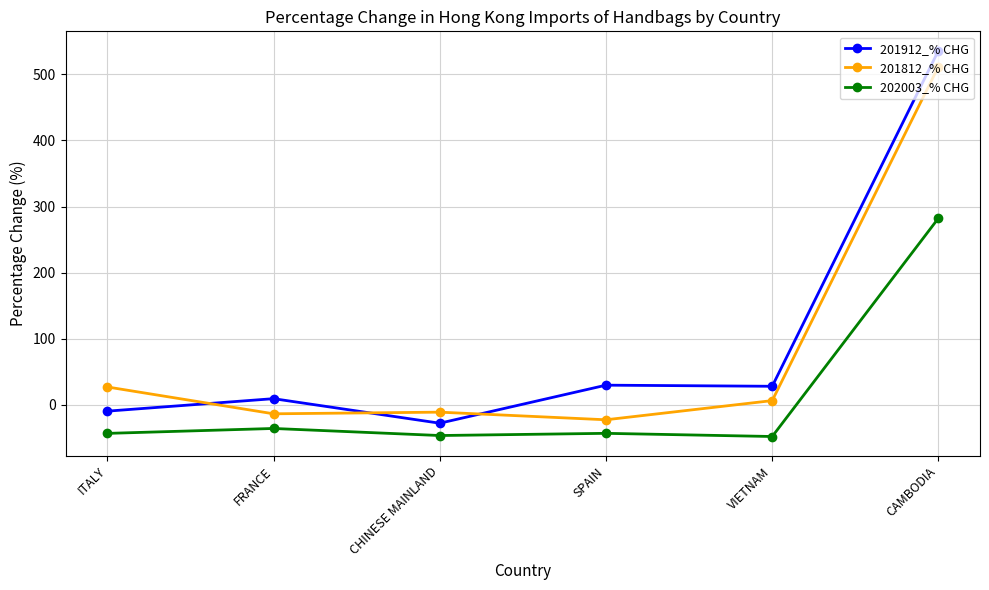

At which label does 202003_% CHG reach its peak?

CAMBODIA